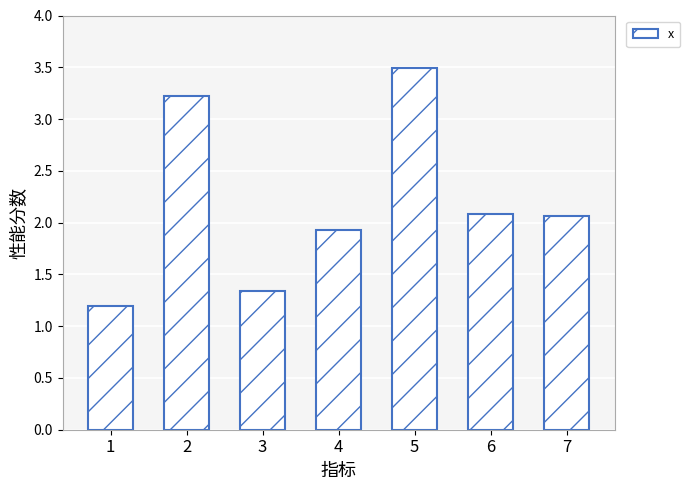

Which has a higher value, 7 or 4?

7